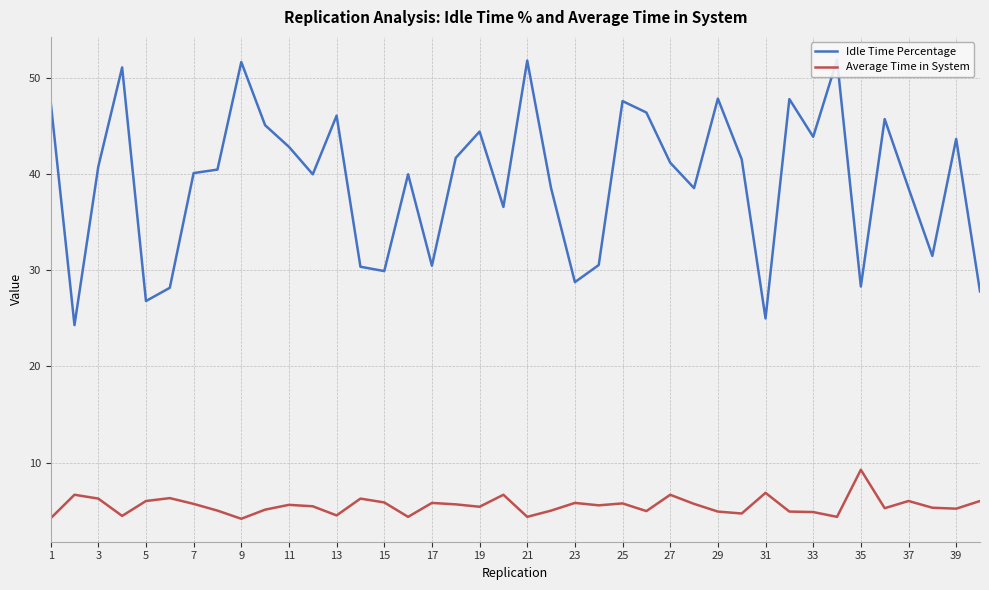

Is it true that Average Time in System equals 4.3 at 27?

False